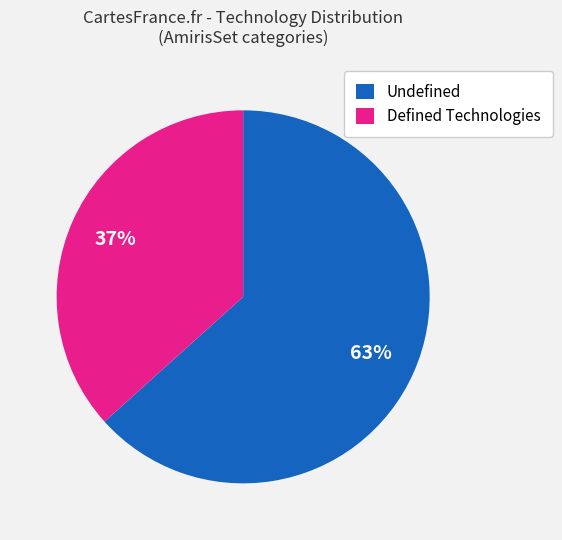

Count the number of slices in the pie.

2